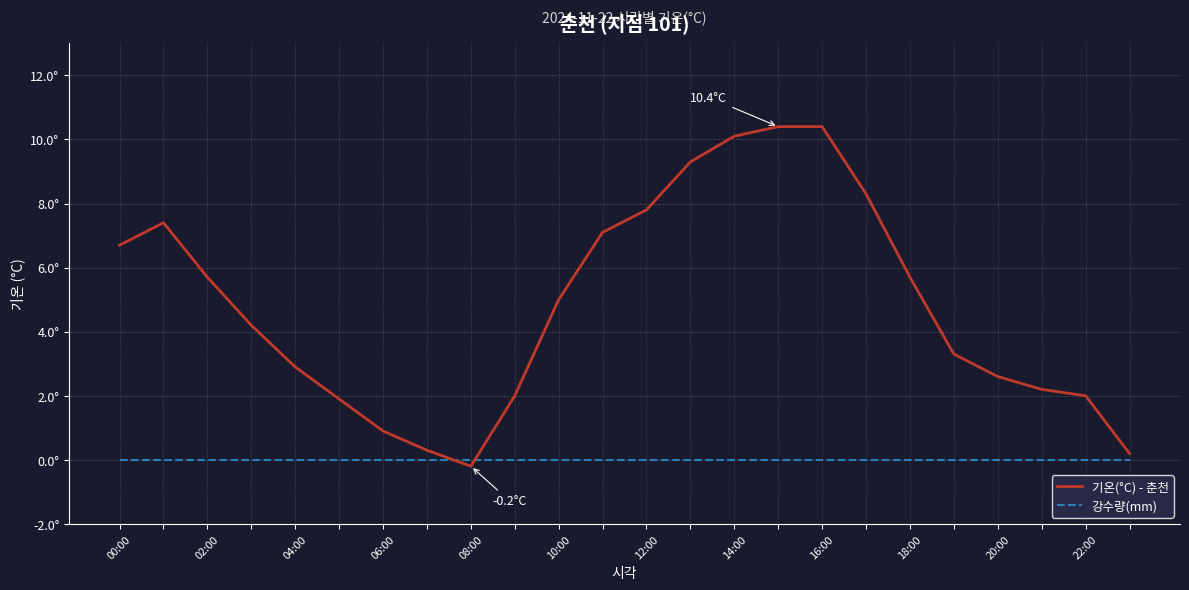

List the series in order of their peak value, lowest first.

강수량(mm), 기온(°C) - 춘천